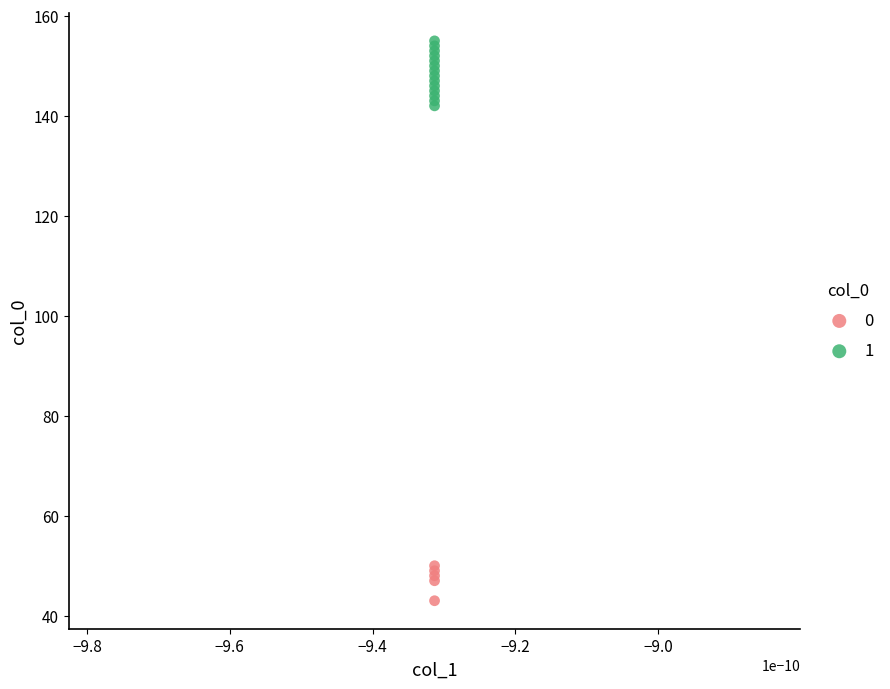

Which series reaches the maximum Y coordinate?

1